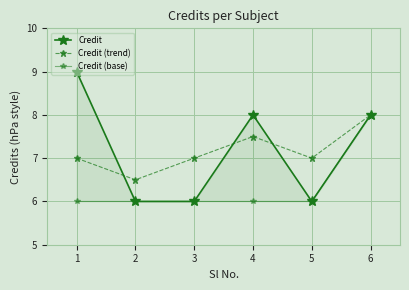

Which series has the largest range (max minus min)?

Credit